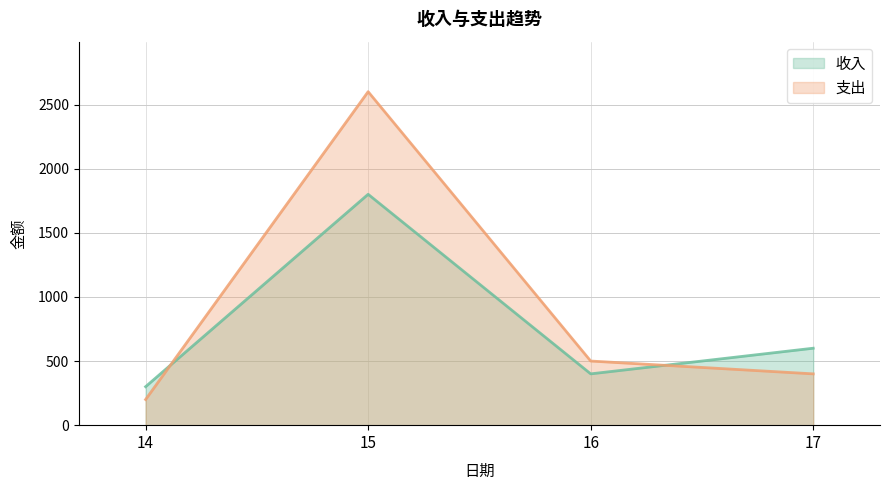

What are all the series names shown in the legend?

收入, 支出